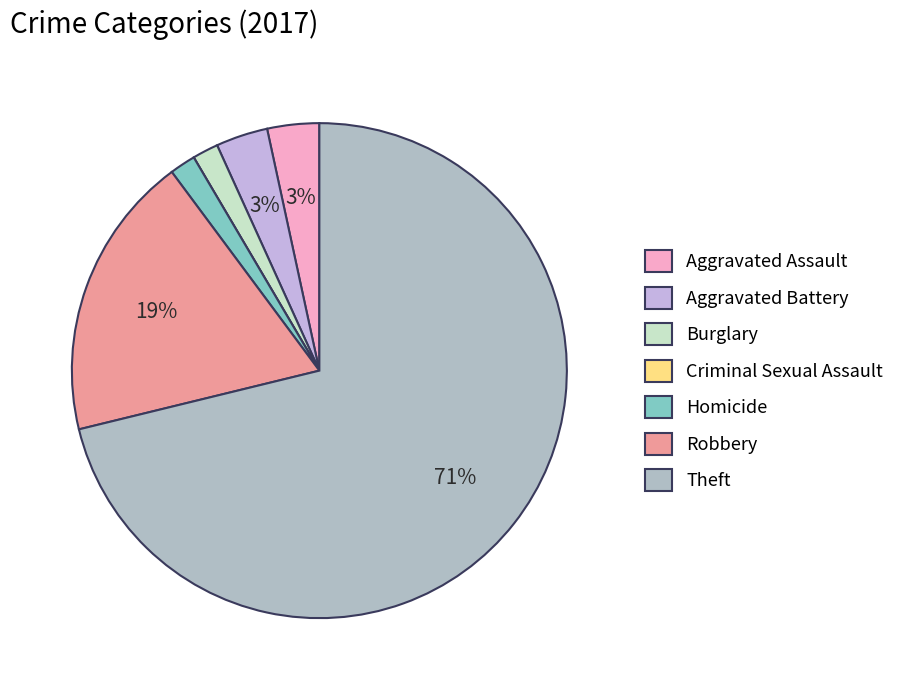

Rank the categories by value from highest to lowest.

Theft, Robbery, Aggravated Assault, Aggravated Battery, Burglary, Homicide, Criminal Sexual Assault